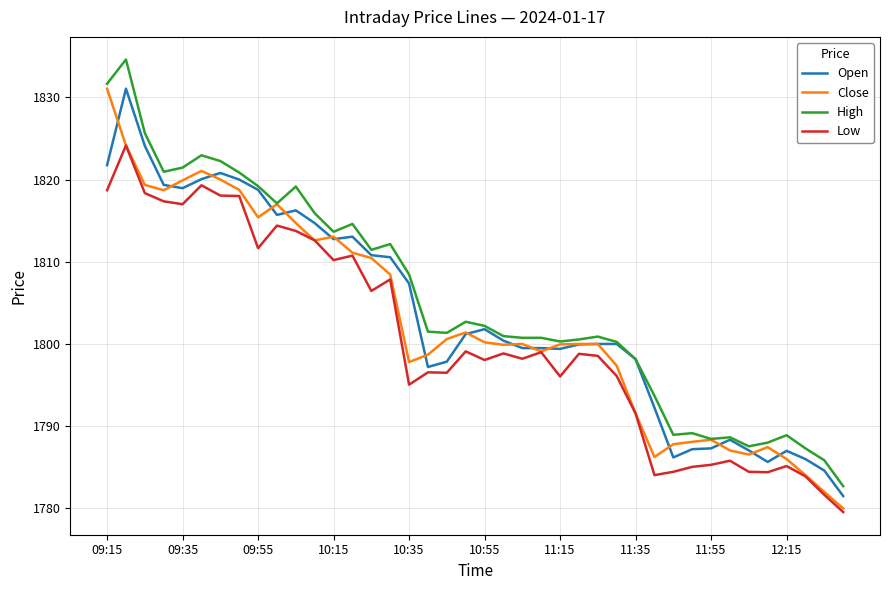

What are all the series names shown in the legend?

Open, Close, High, Low